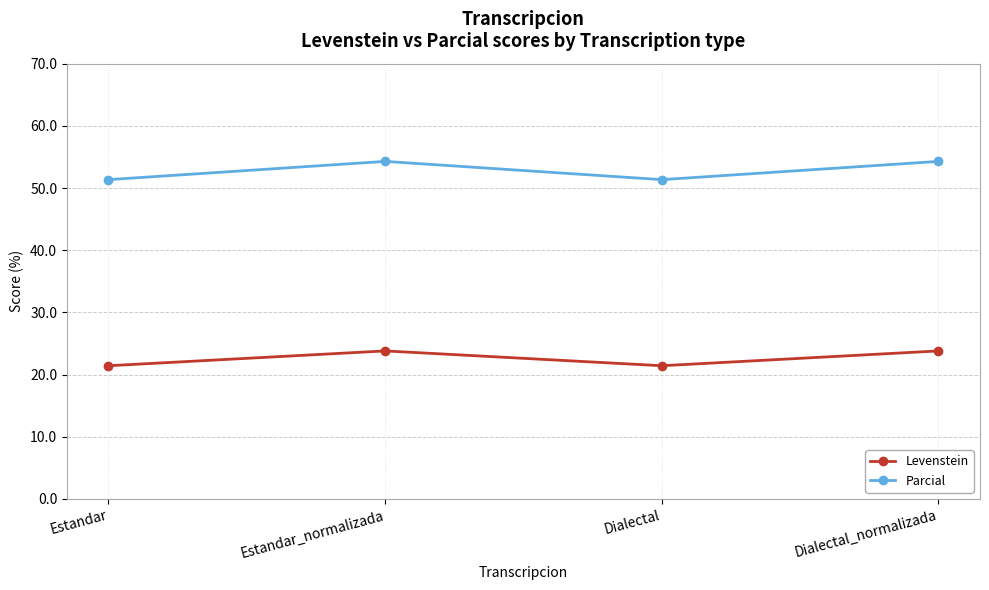

Where does the Levenstein series first go above 23?

Estandar_normalizada